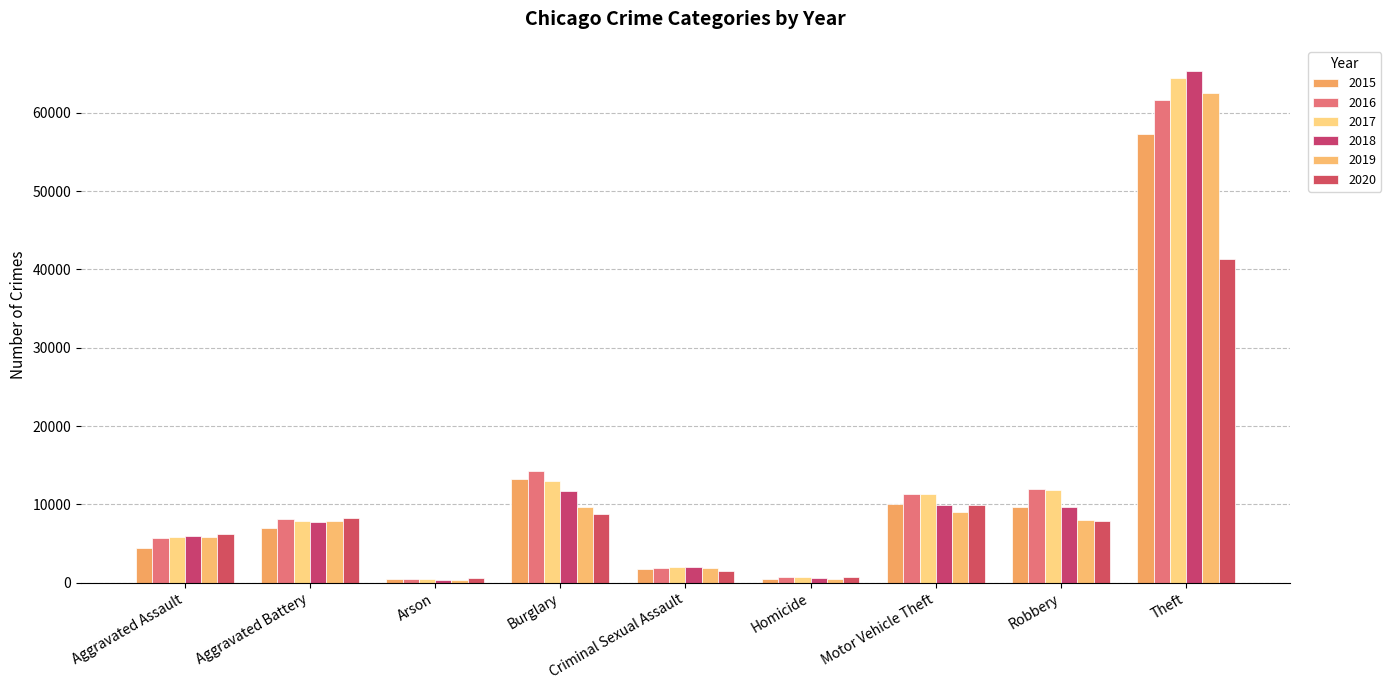

Between Motor Vehicle Theft and Criminal Sexual Assault, which is larger?

Motor Vehicle Theft